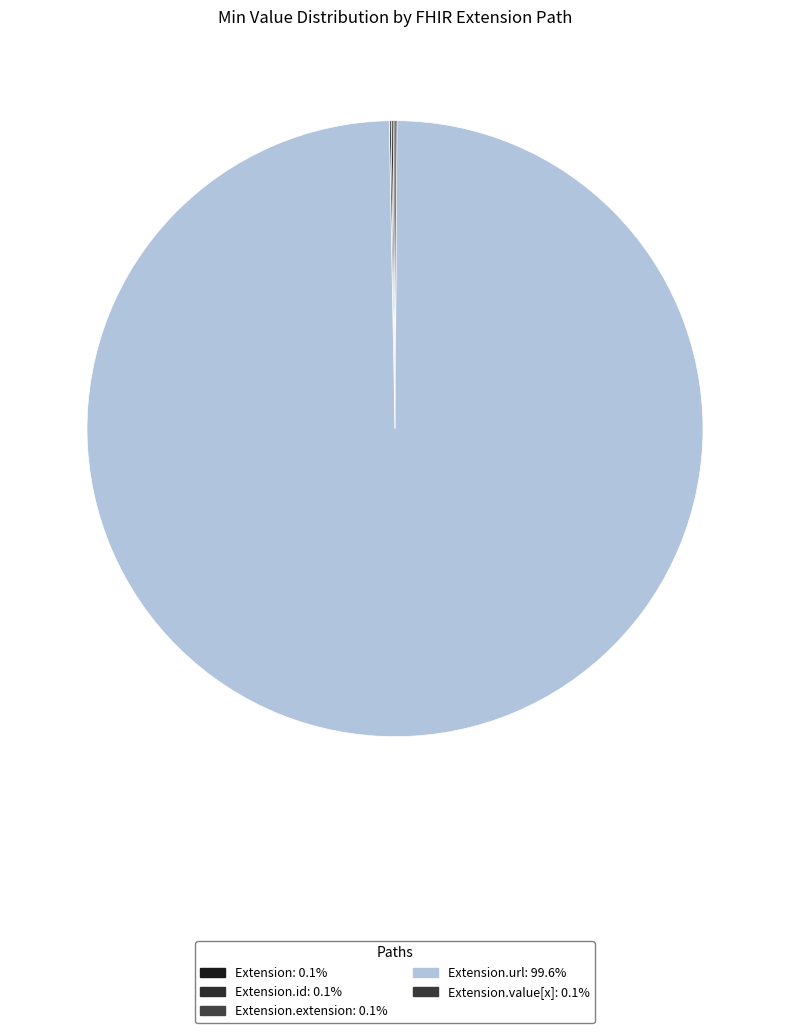

Is there any slice that represents more than half of the pie?

Yes